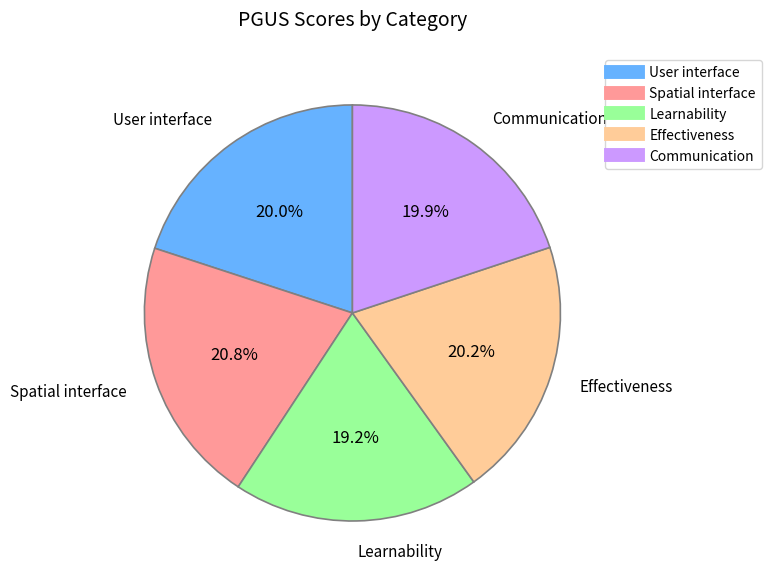

What is the largest slice in the pie chart?

Spatial interface